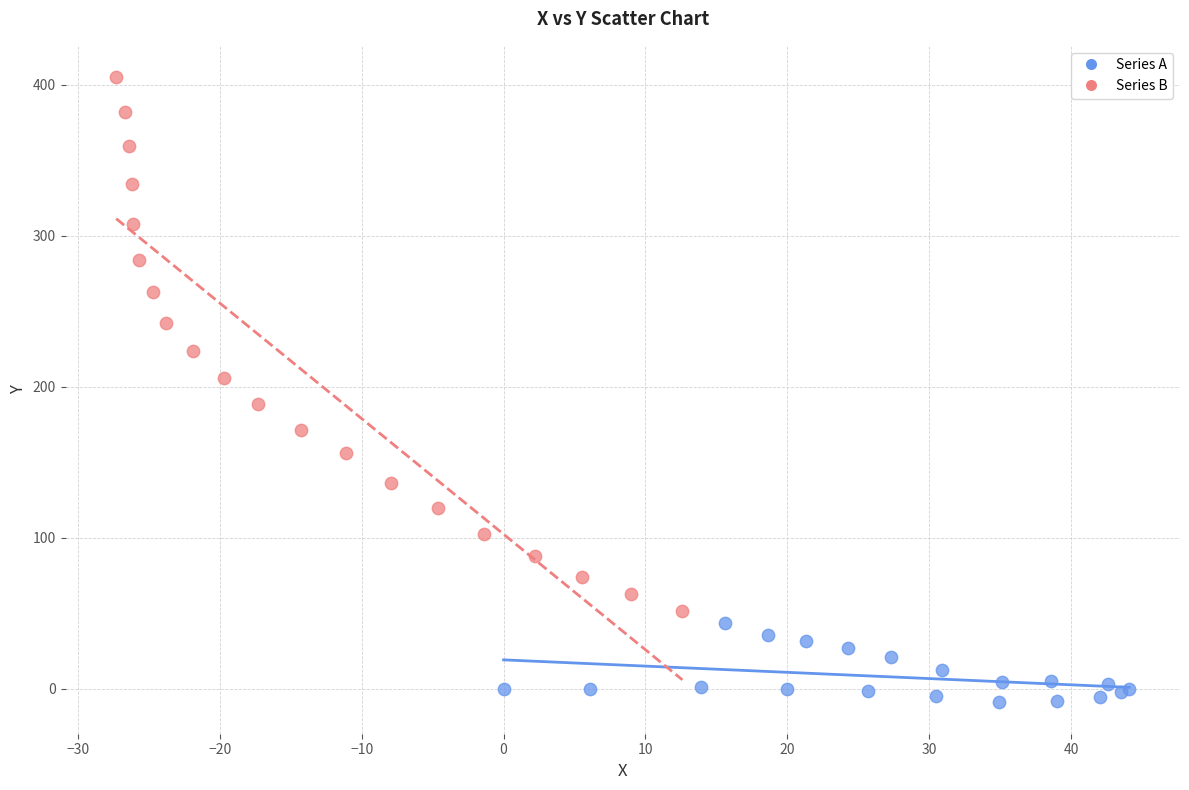

Which series has the largest Y range (max minus min)?

Series B